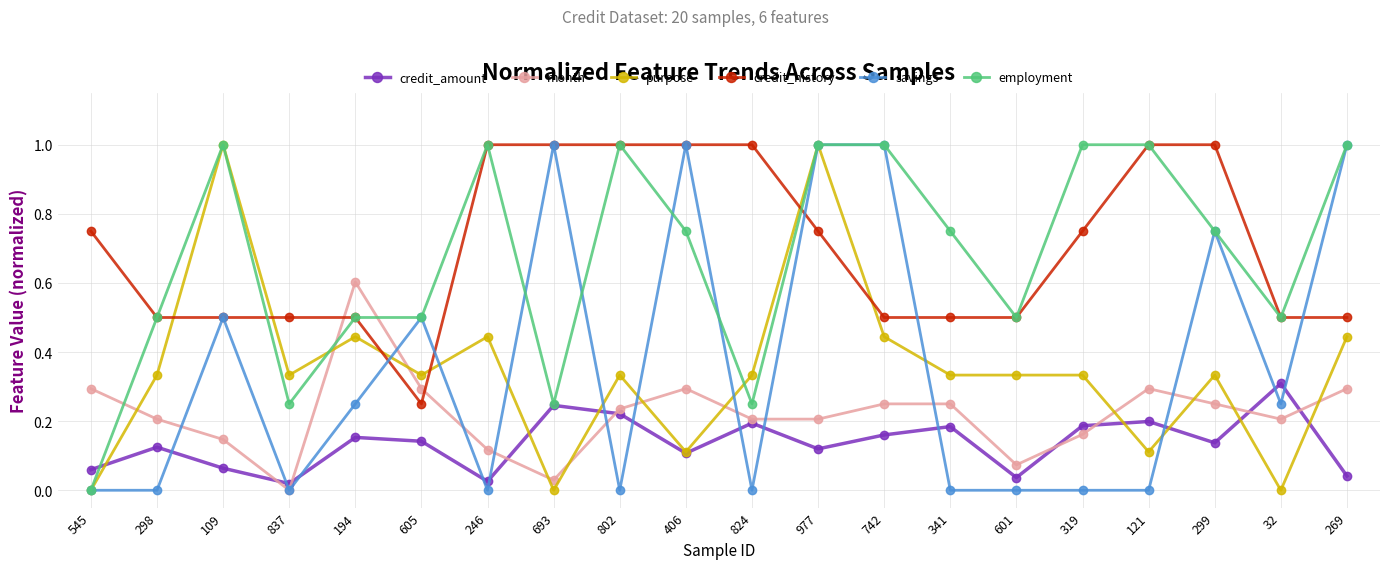

At which category does month reach its first local valley?

837